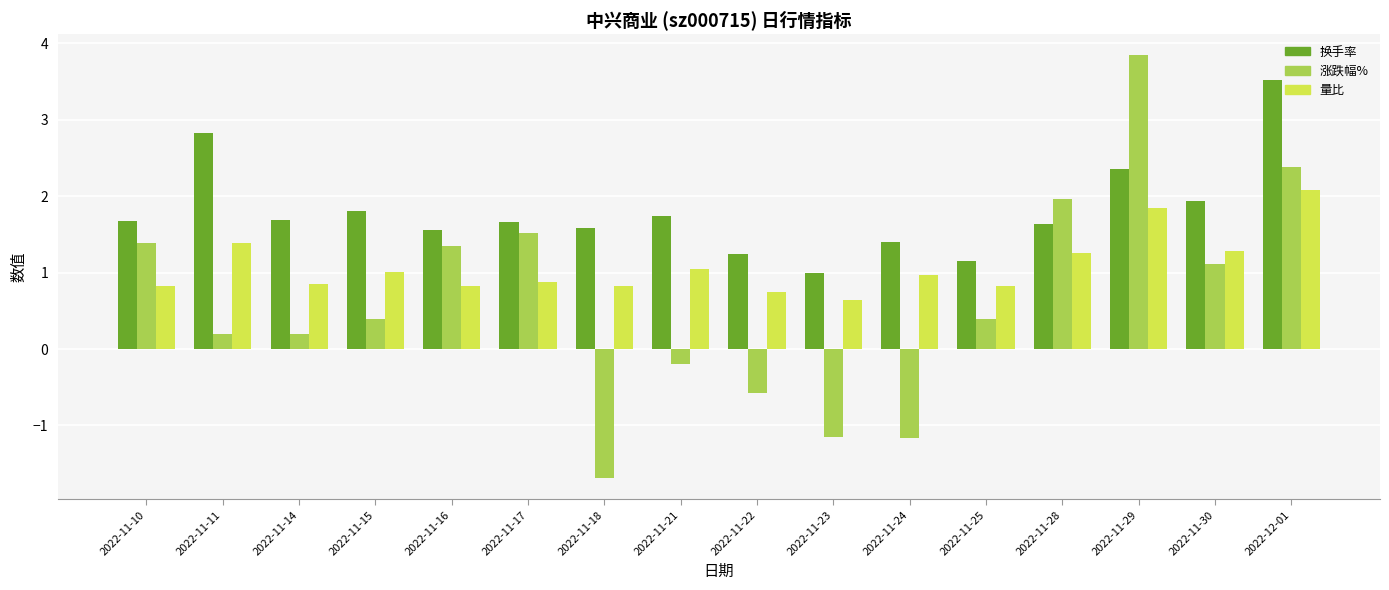

Between 2022-11-22 and 2022-11-24, which series saw the biggest shift?

涨跌幅%